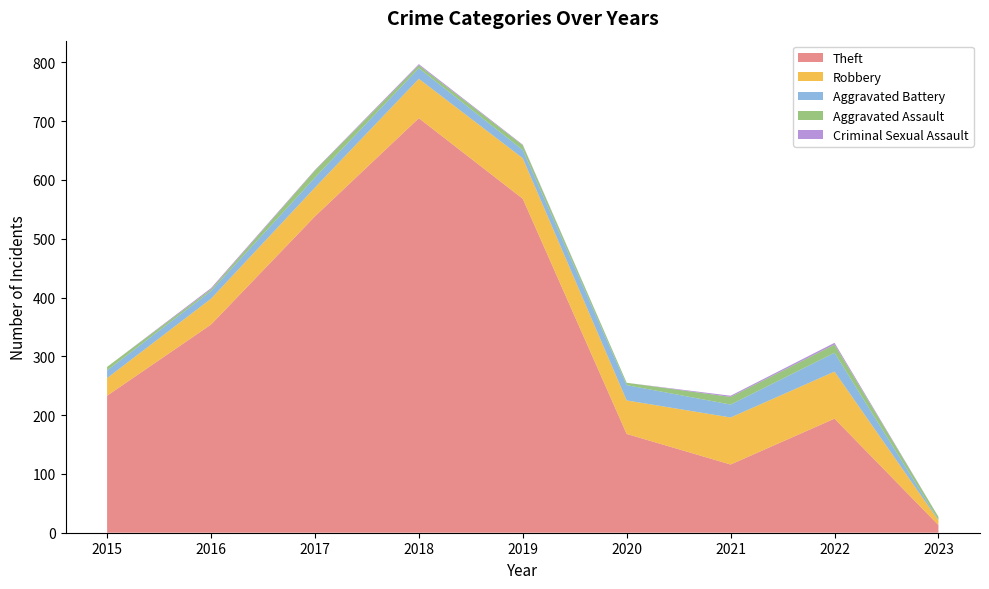

Reading left to right, extract all data points from this chart.

Theft: 2015=233	2016=354	2017=538	2018=705	2019=568	2020=168	2021=116	2022=194	2023=13
Robbery: 2015=30	2016=44	2017=49	2018=67	2019=69	2020=57	2021=80	2022=80	2023=8
Aggravated Battery: 2015=13	2016=13	2017=17	2018=18	2019=14	2020=26	2021=22	2022=32	2023=1
Aggravated Assault: 2015=6	2016=3	2017=12	2018=5	2019=8	2020=4	2021=13	2022=14	2023=5
Criminal Sexual Assault: 2015=0	2016=2	2017=1	2018=2	2019=1	2020=0	2021=2	2022=3	2023=0